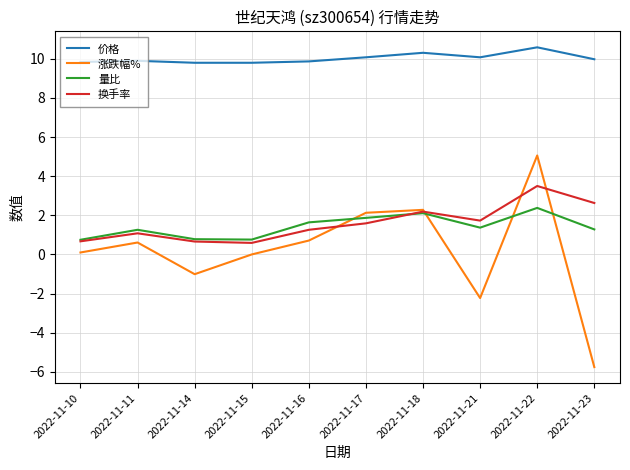

Read the 价格 value at 2022-11-10.

9.8